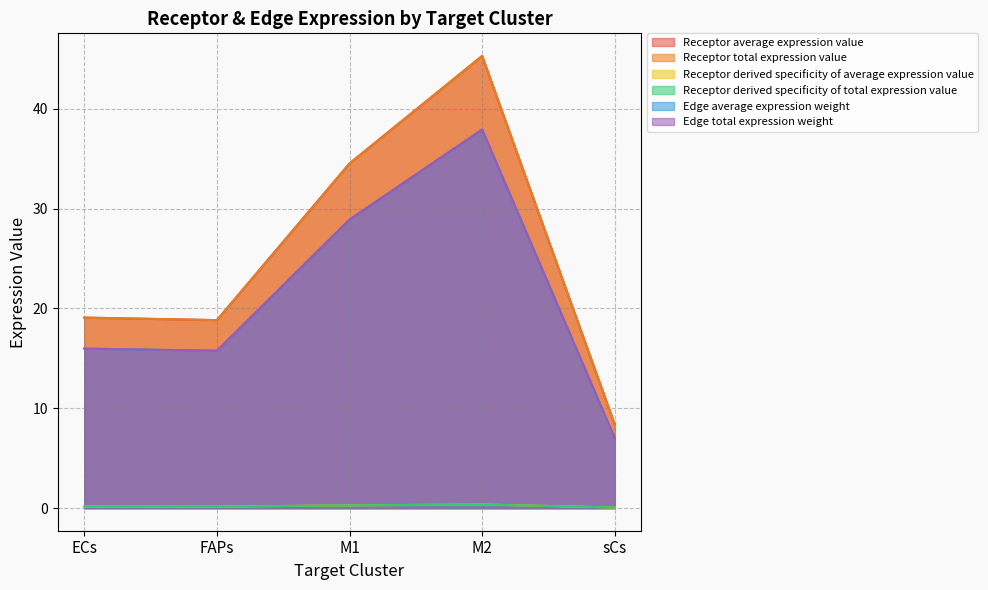

Does the chart display data point markers on the line(s)?

No